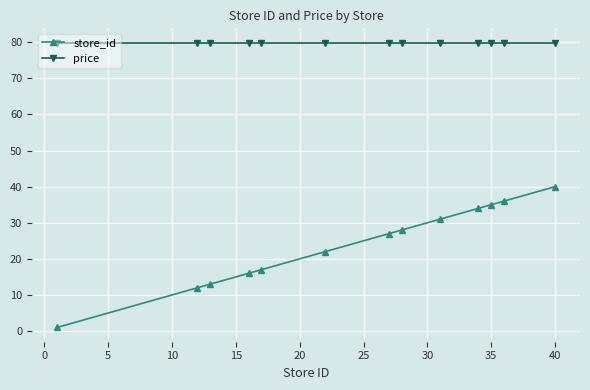

True or false: store_id and price intersect in this chart.

False